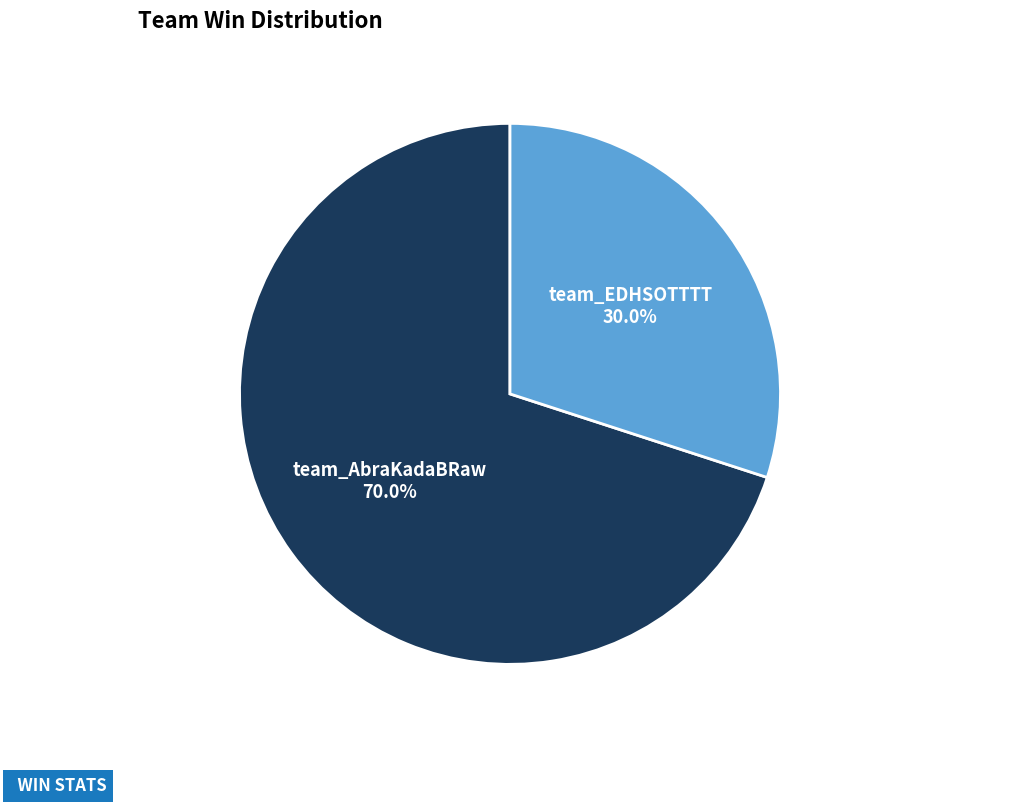

Does any single category account for the majority?

Yes